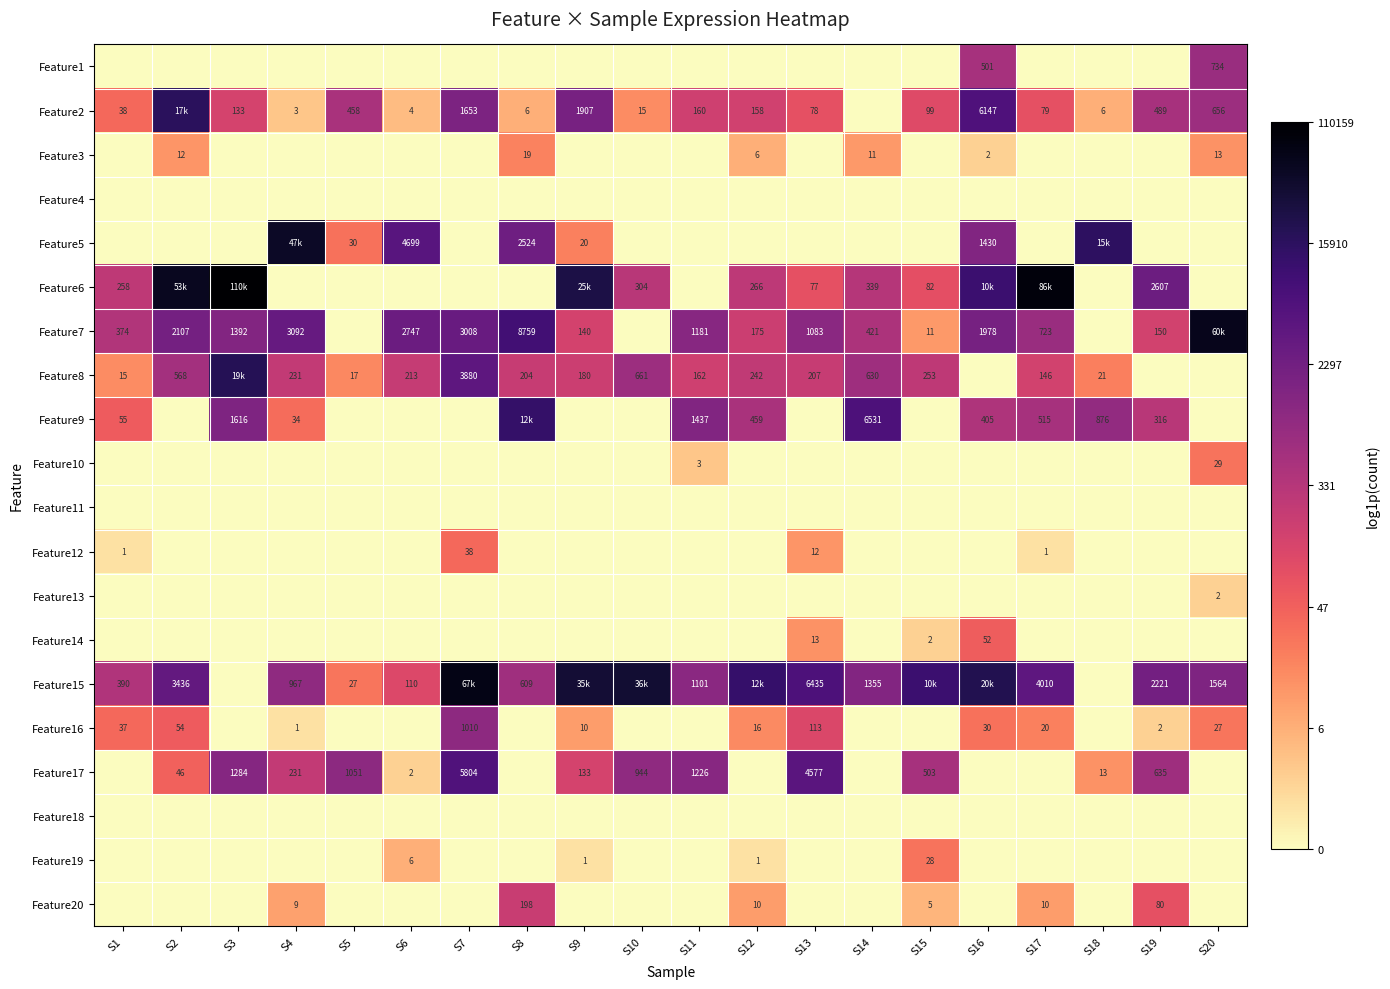

How many data points does each series have?

20